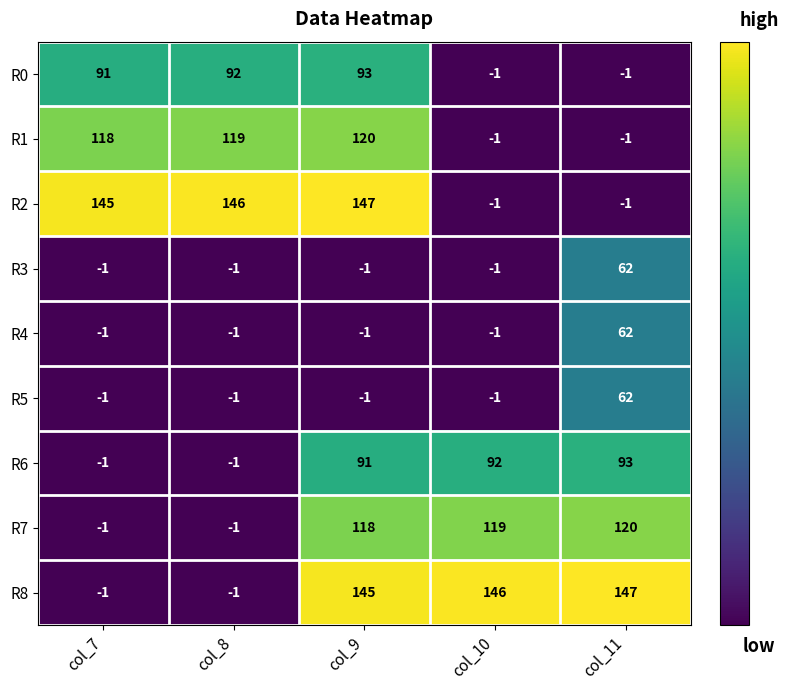

Which series changed the most between col_7 and col_9?

R8